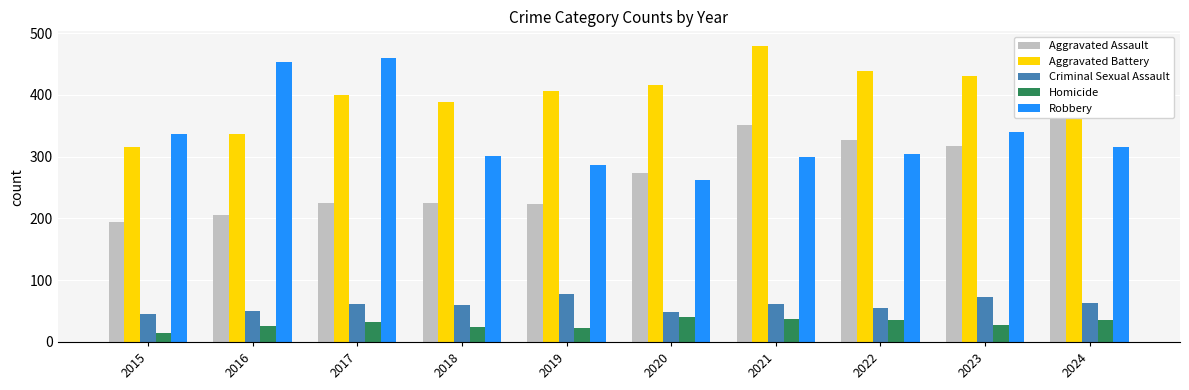

What is the difference between the maximum and minimum values in the Homicide series?

26